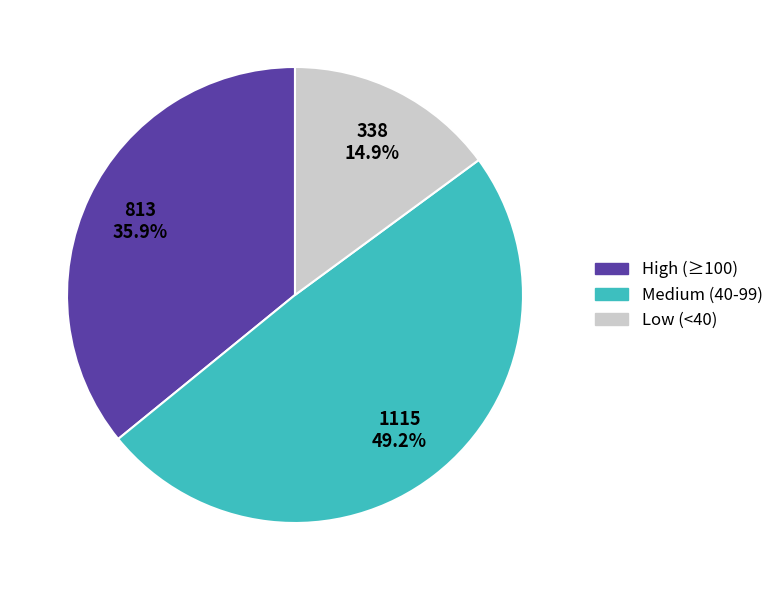

Is there any slice that represents more than half of the pie?

No